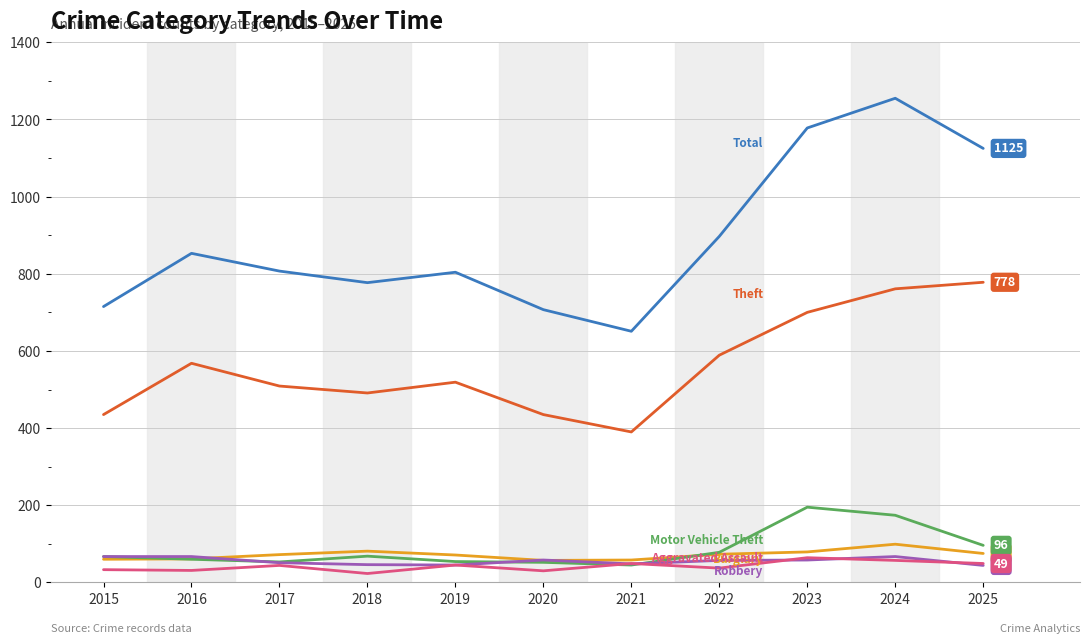

What is the difference between the highest and lowest values at 2020?

677